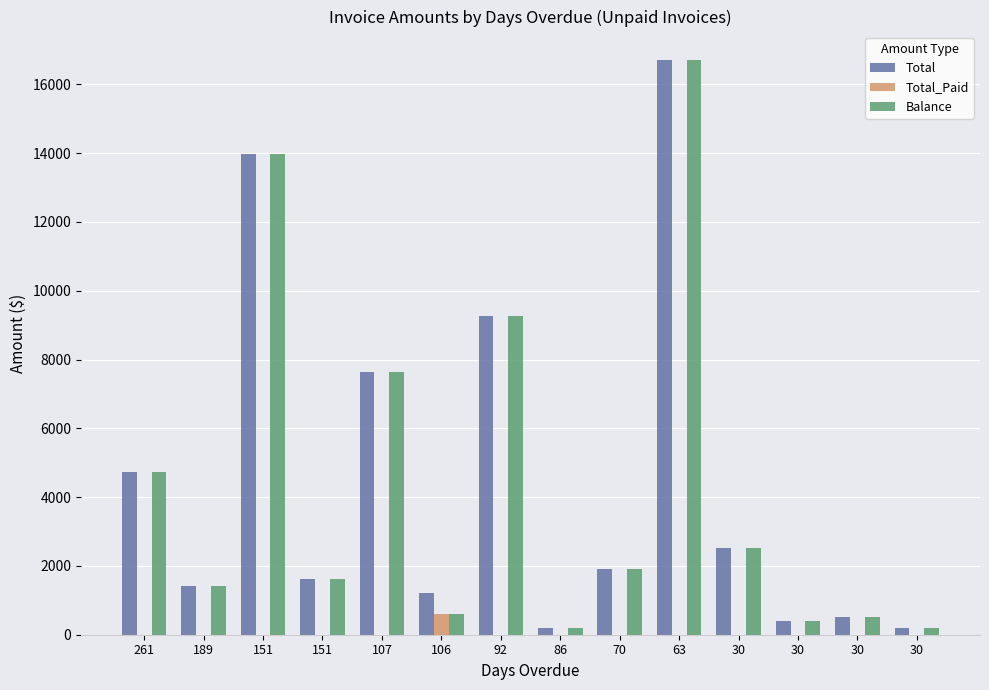

How many series are shown in this chart?

3